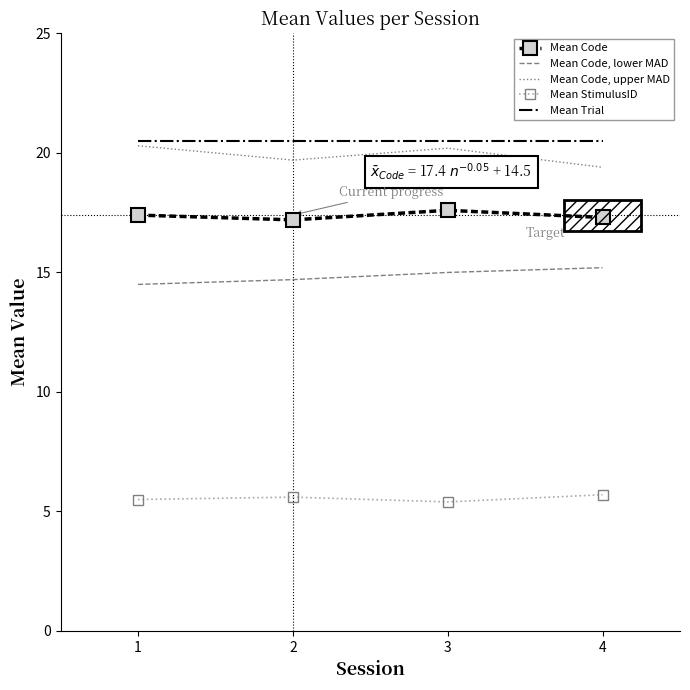

Is the value of Mean StimulusID at 4 greater than the value of Mean Code, upper MAD at 4?

No